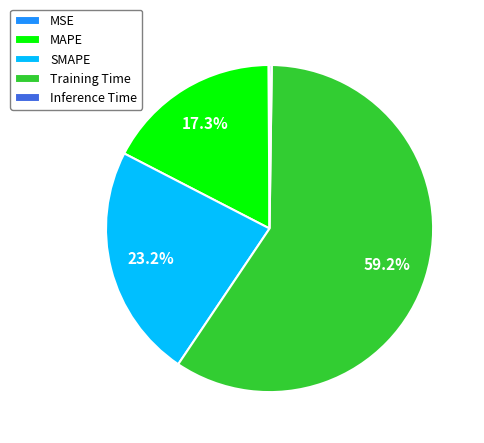

Is there any slice that represents more than half of the pie?

Yes